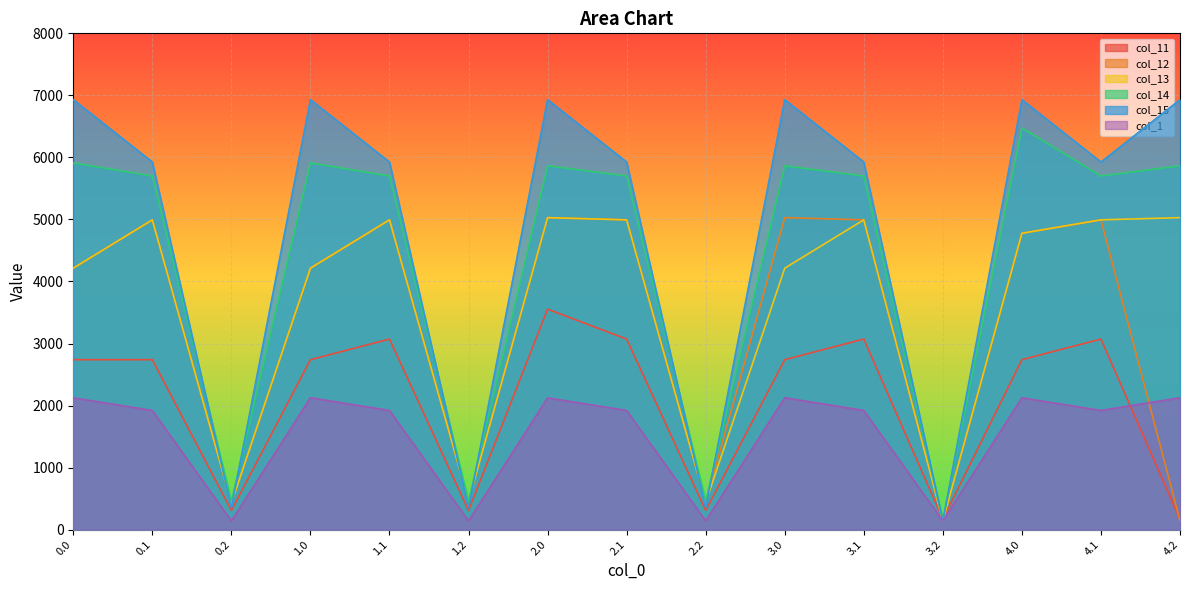

True or false: col_13 has a value of 2344.3 at 2.0.

False